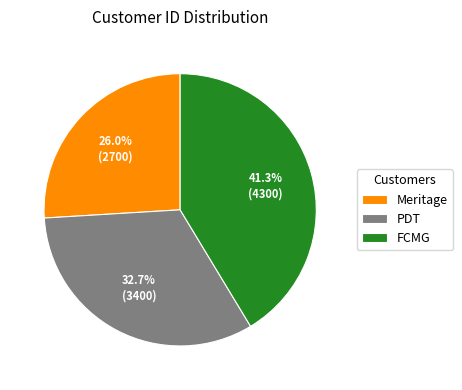

Which has a higher value, PDT or Meritage?

PDT